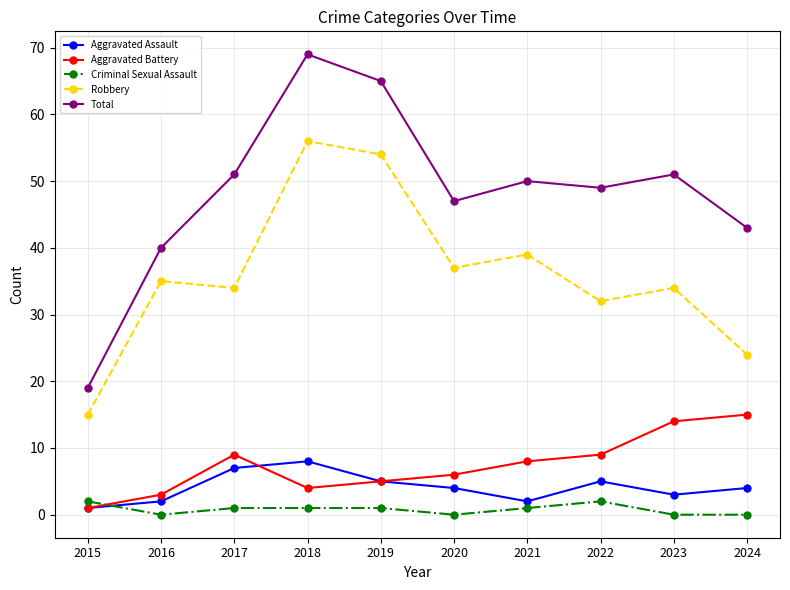

True or false: Robbery has a value of 15 at 2015.

True